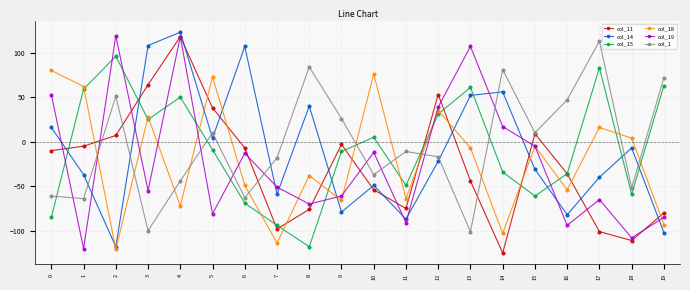

What is the greatest value displayed?

123